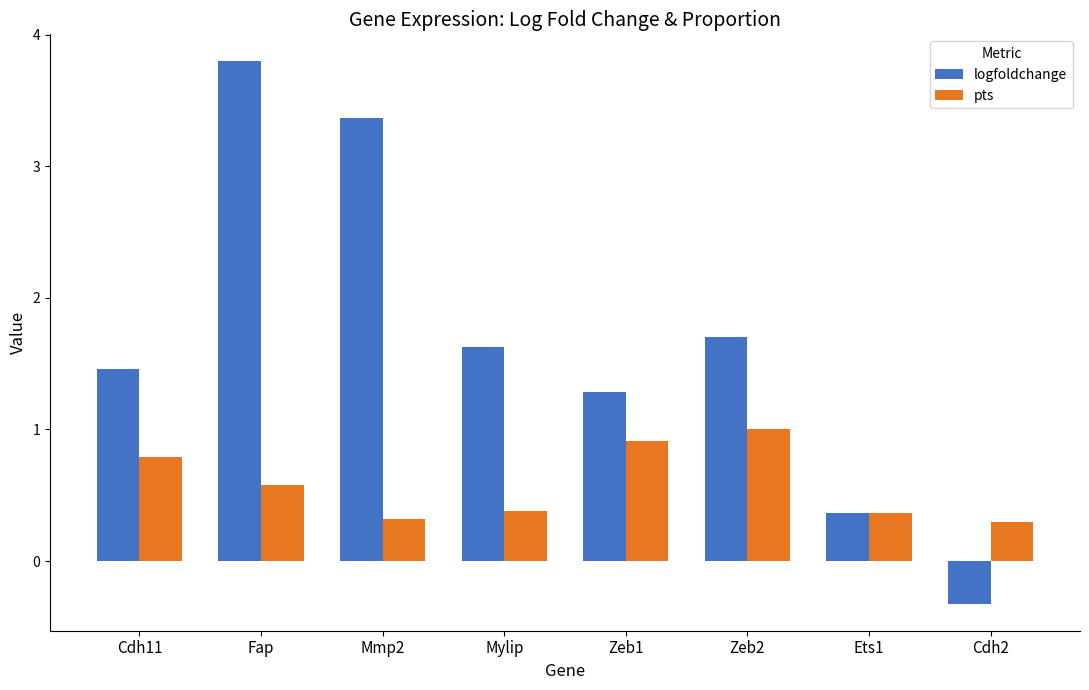

Reading right to left, extract all data points from this chart.

logfoldchange: Cdh2=-0.3	Ets1=0.4	Zeb2=1.7	Zeb1=1.3	Mylip=1.6	Mmp2=3.4	Fap=3.8	Cdh11=1.5
pts: Cdh2=0.3	Ets1=0.4	Zeb2=1.0	Zeb1=0.9	Mylip=0.4	Mmp2=0.3	Fap=0.6	Cdh11=0.8